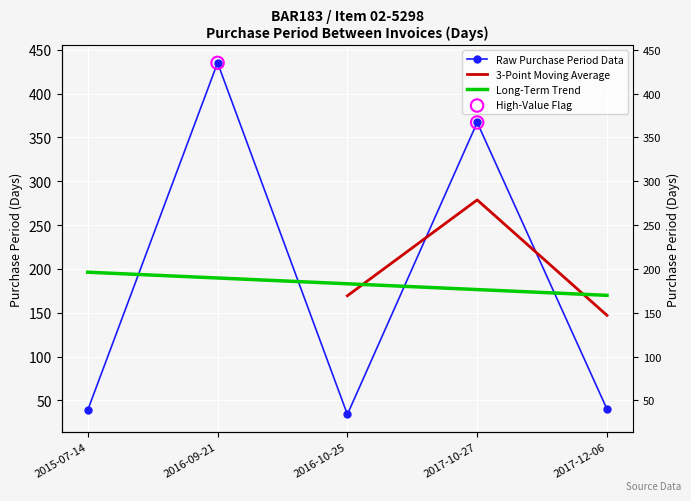

What is the change in value from 2016-09-21 to 2017-12-06?

-395